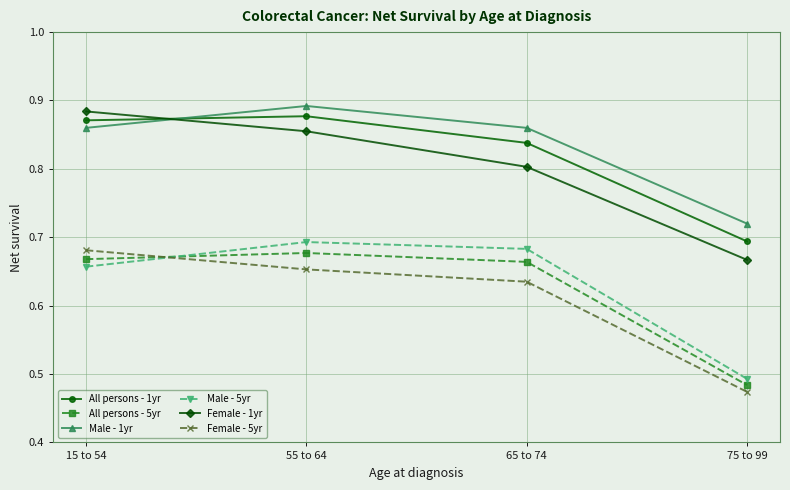

What is the label of the 2nd point from the left?

55 to 64